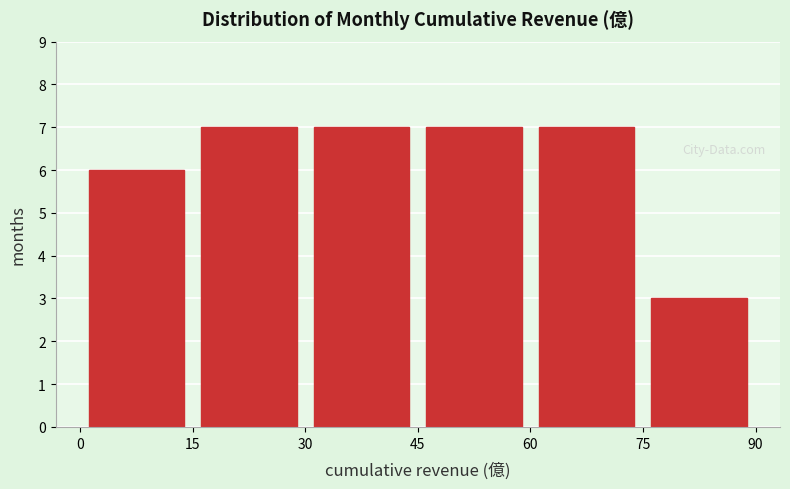

Reading left to right, list every bar in this chart as the range it spans on the x-axis followed by its height. The values are not printed on the chart, so give them approximately, as read against the axis.

0 to 15: 6
15 to 30: 7
30 to 45: 7
45 to 60: 7
60 to 75: 7
75 to 90: 3